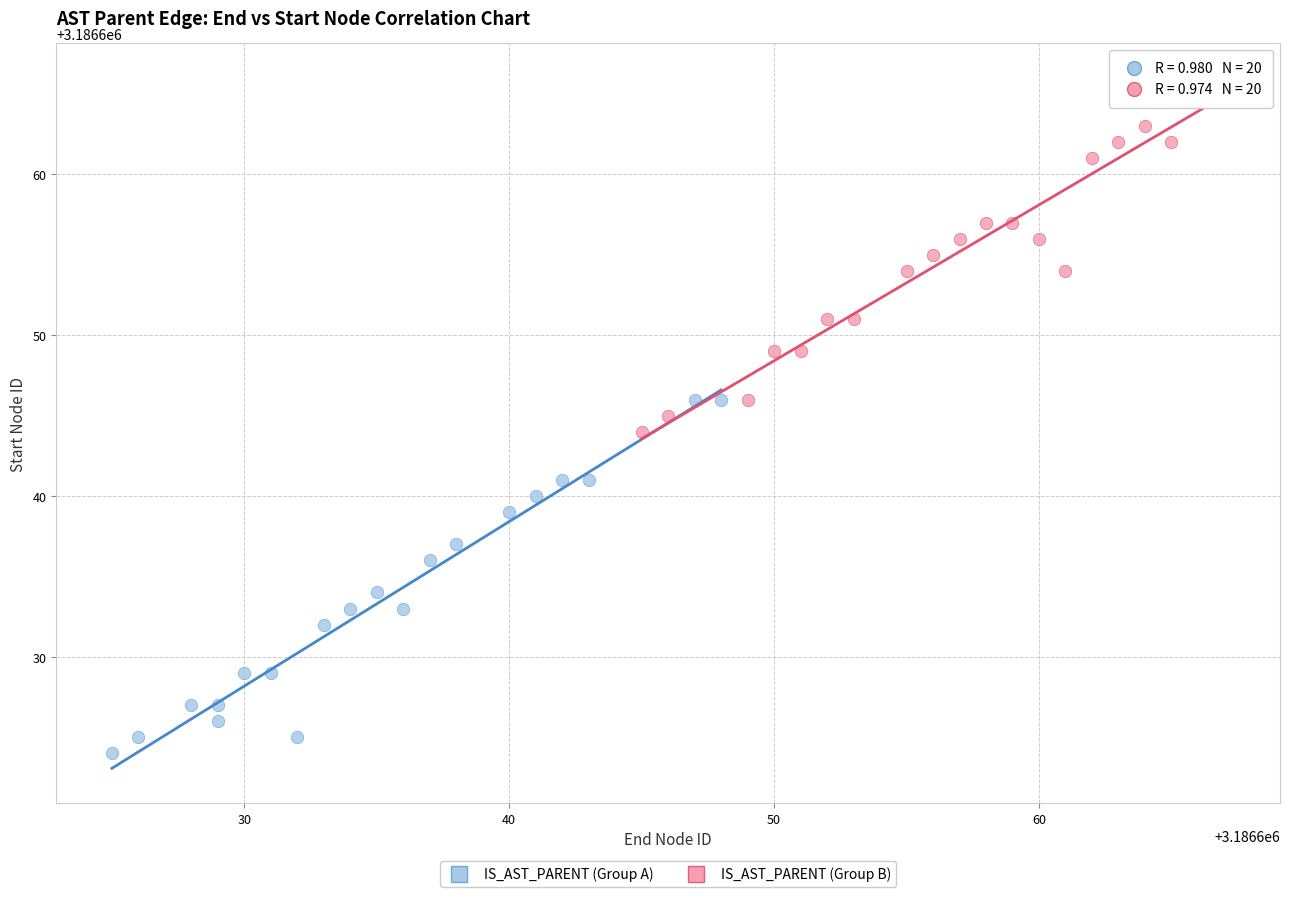

Which series contains the highest Y value?

IS_AST_PARENT (Group B)